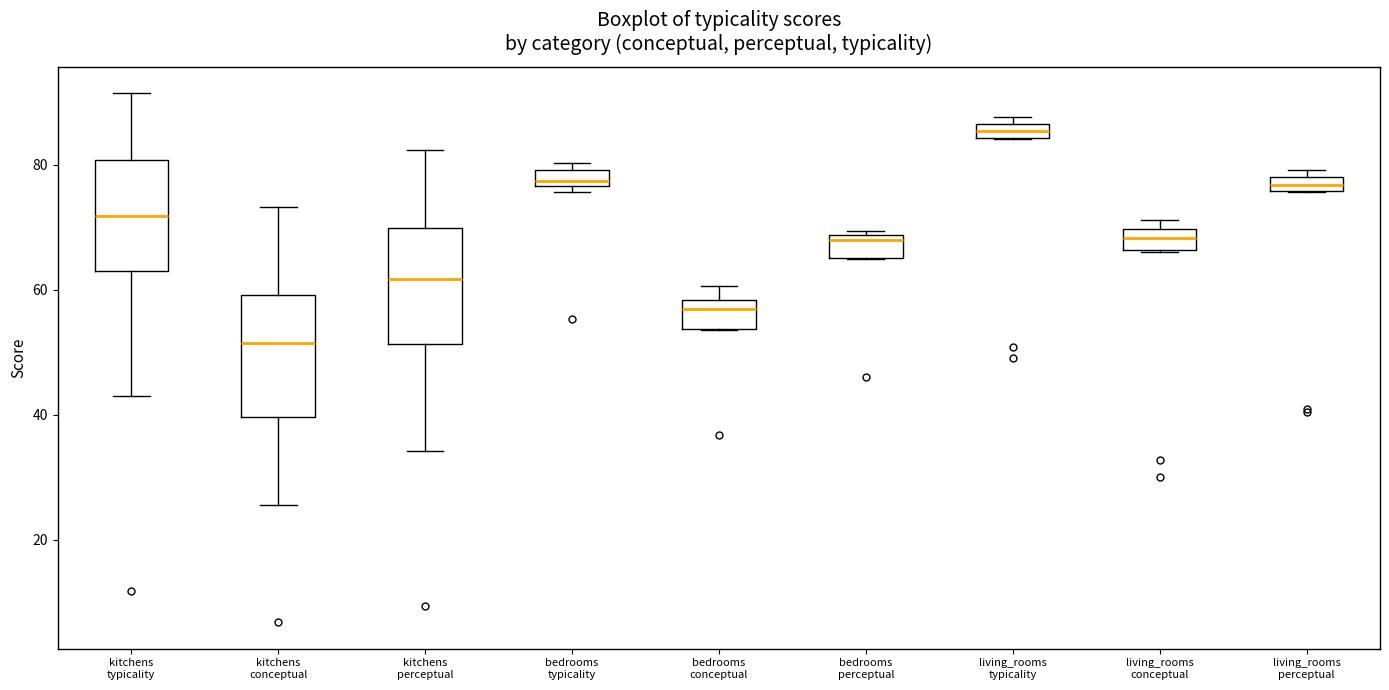

Which box has the highest median line?

living_rooms typicality